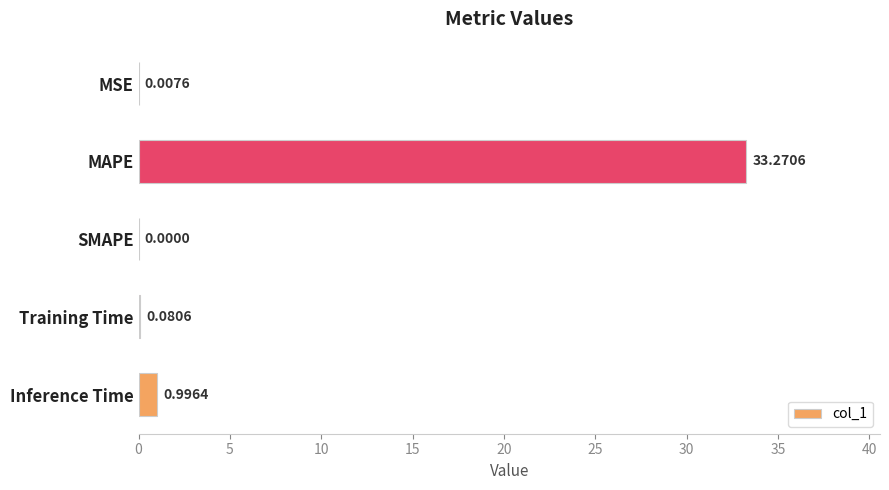

At which category does the chart reach its peak across all series?

MAPE